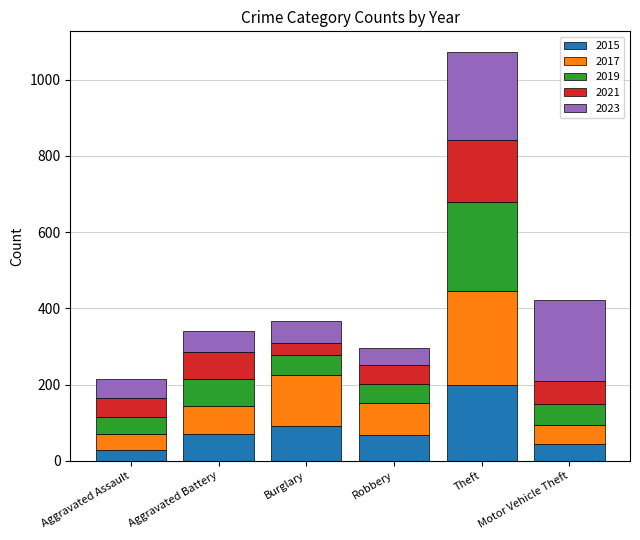

The 2015 series shows 91 at Burglary. True or false?

True